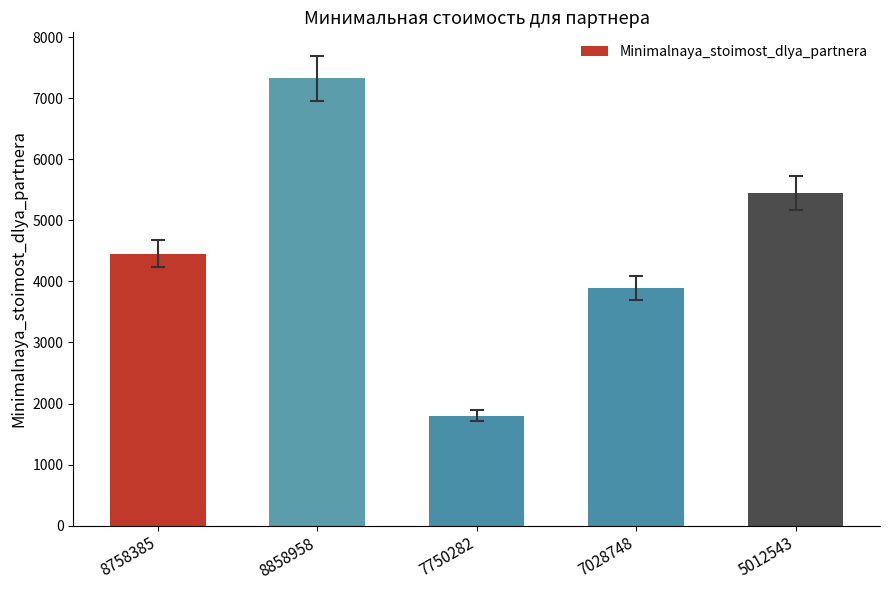

Rank the categories by value from highest to lowest.

8858958, 5012543, 8758385, 7028748, 7750282